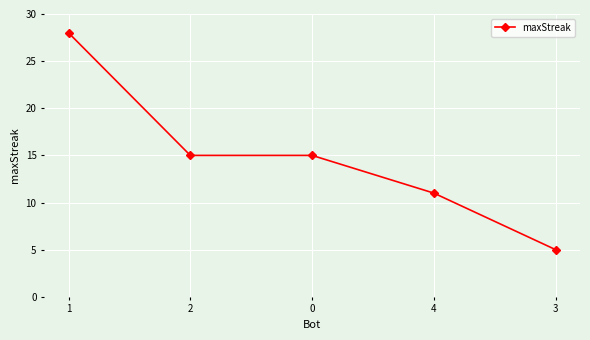

Reading left to right, extract all data points from this chart.

1=28	2=15	0=15	4=11	3=5